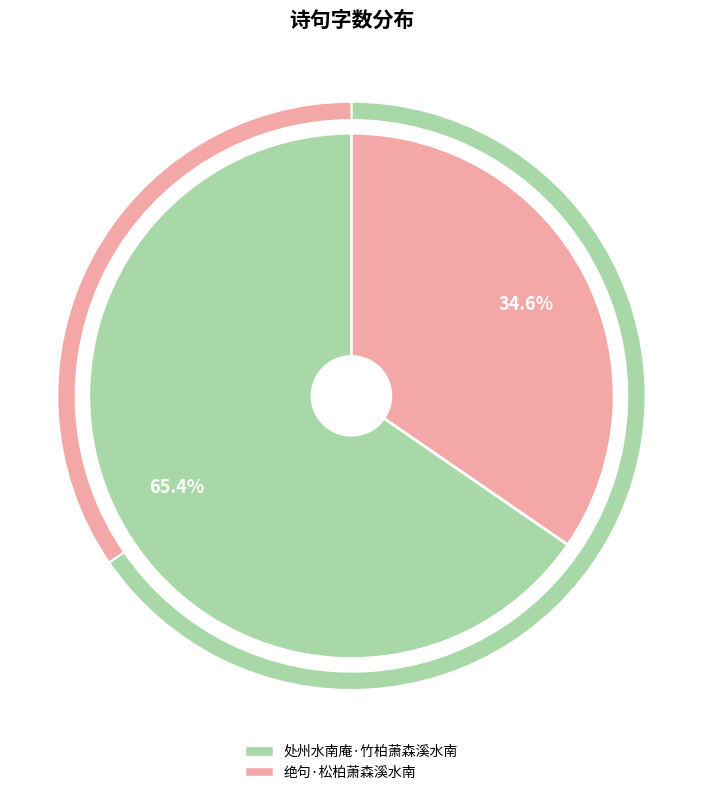

How many slices are in this pie chart?

2